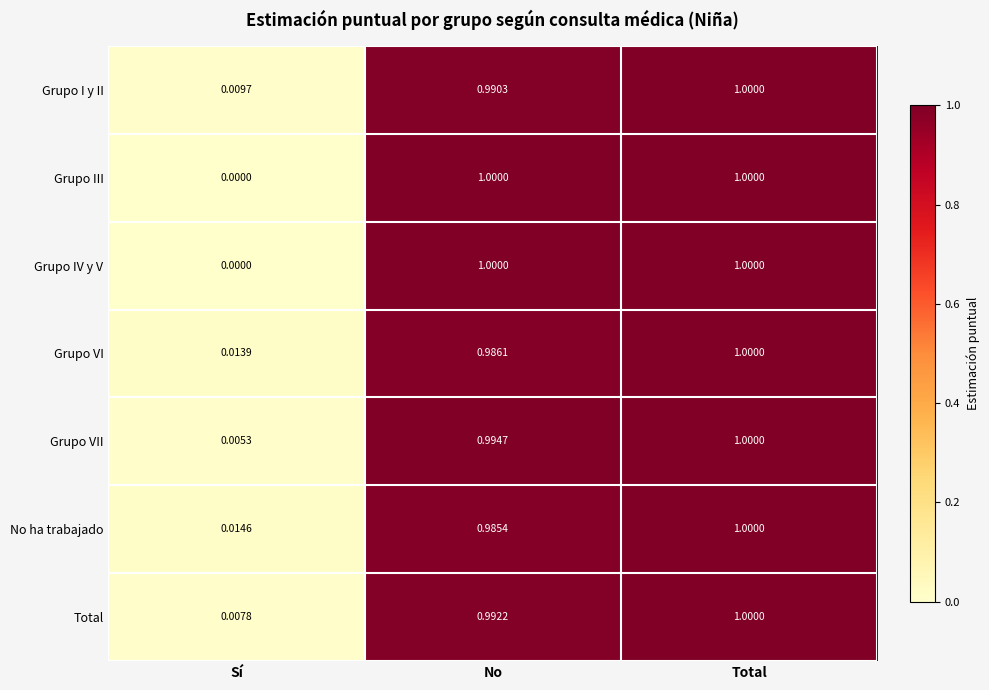

At how many categories does at least one series exceed 0?

3